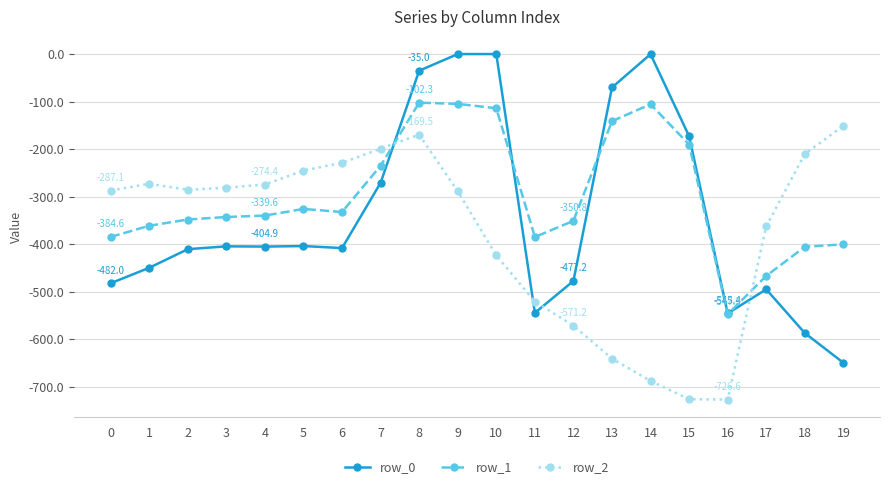

Is the value of row_1 at 14 greater than the value of row_2 at 4?

Yes